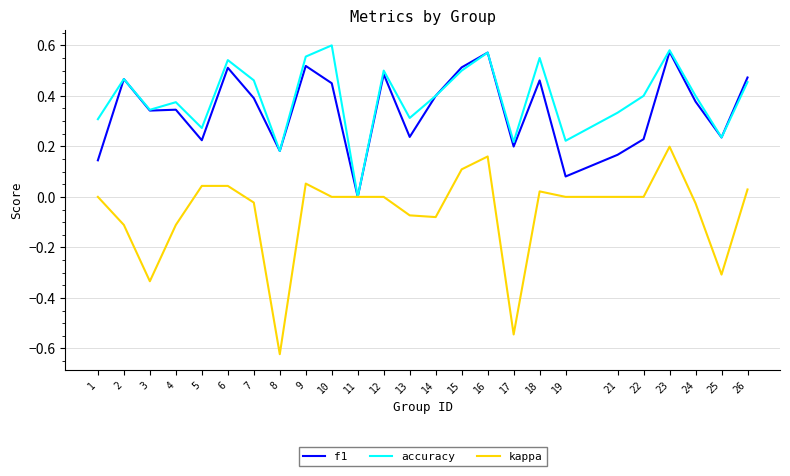

At which label is f1 closest to 0?

11